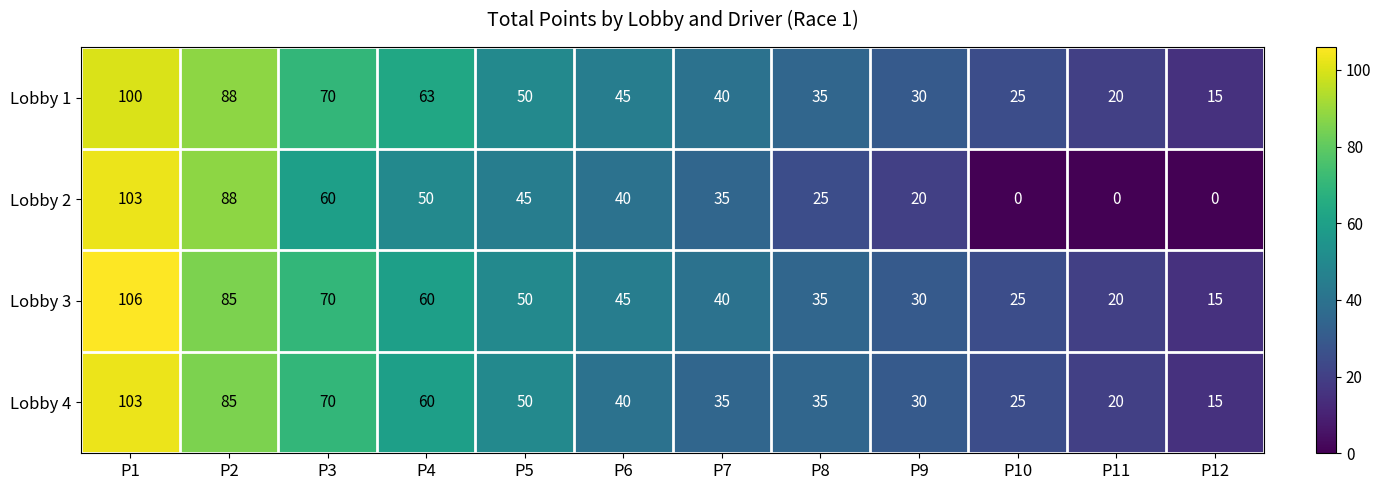

What is the total value across all series at P1?

412